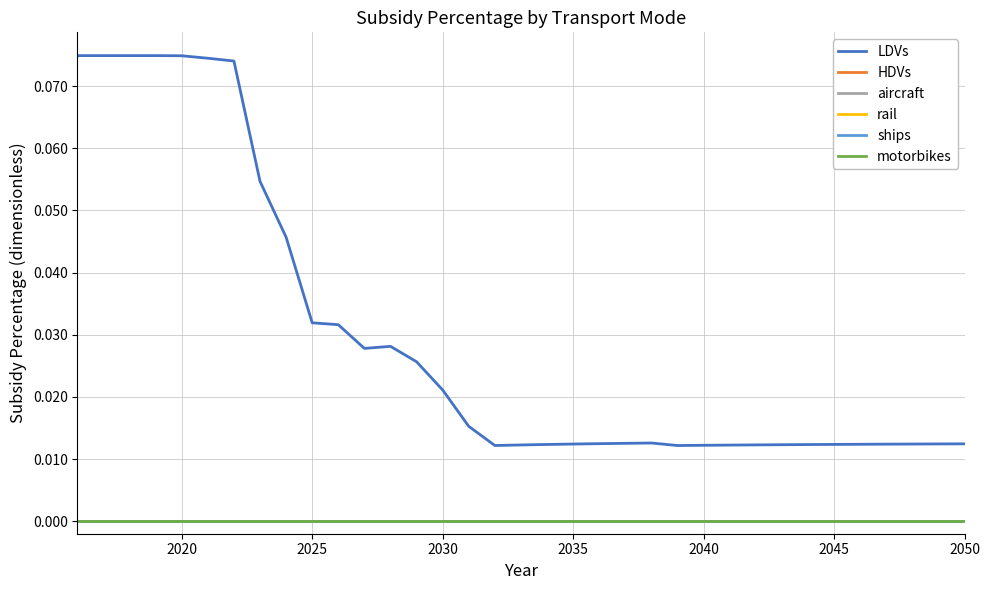

Which series has the largest total across all categories?

LDVs